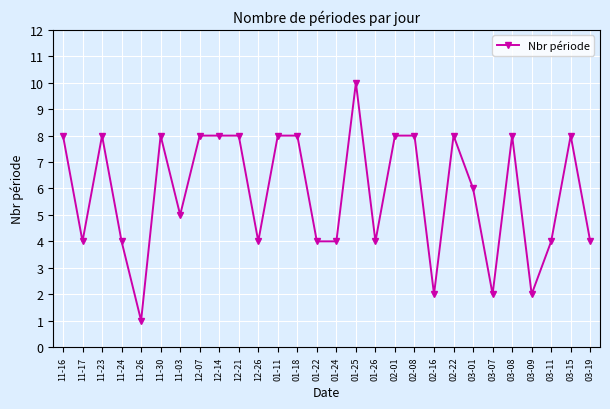

What is the sum of the values at 01-11 and 12-07?

16